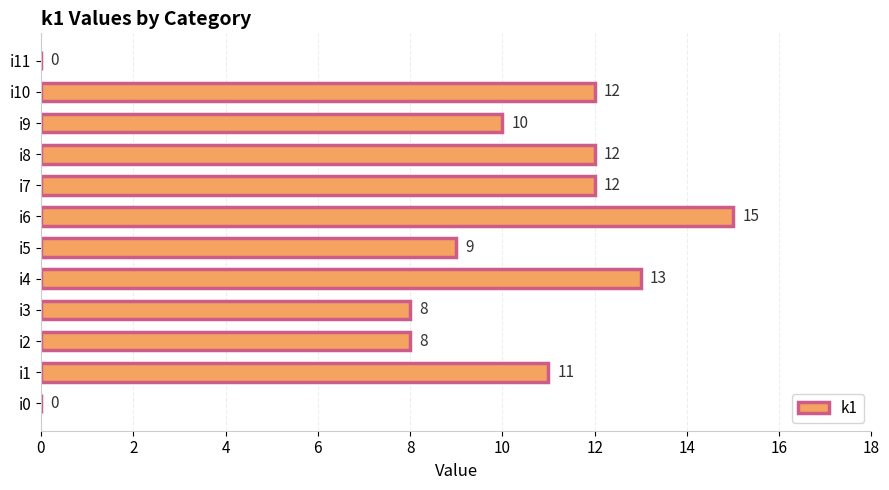

What is the average value?

9